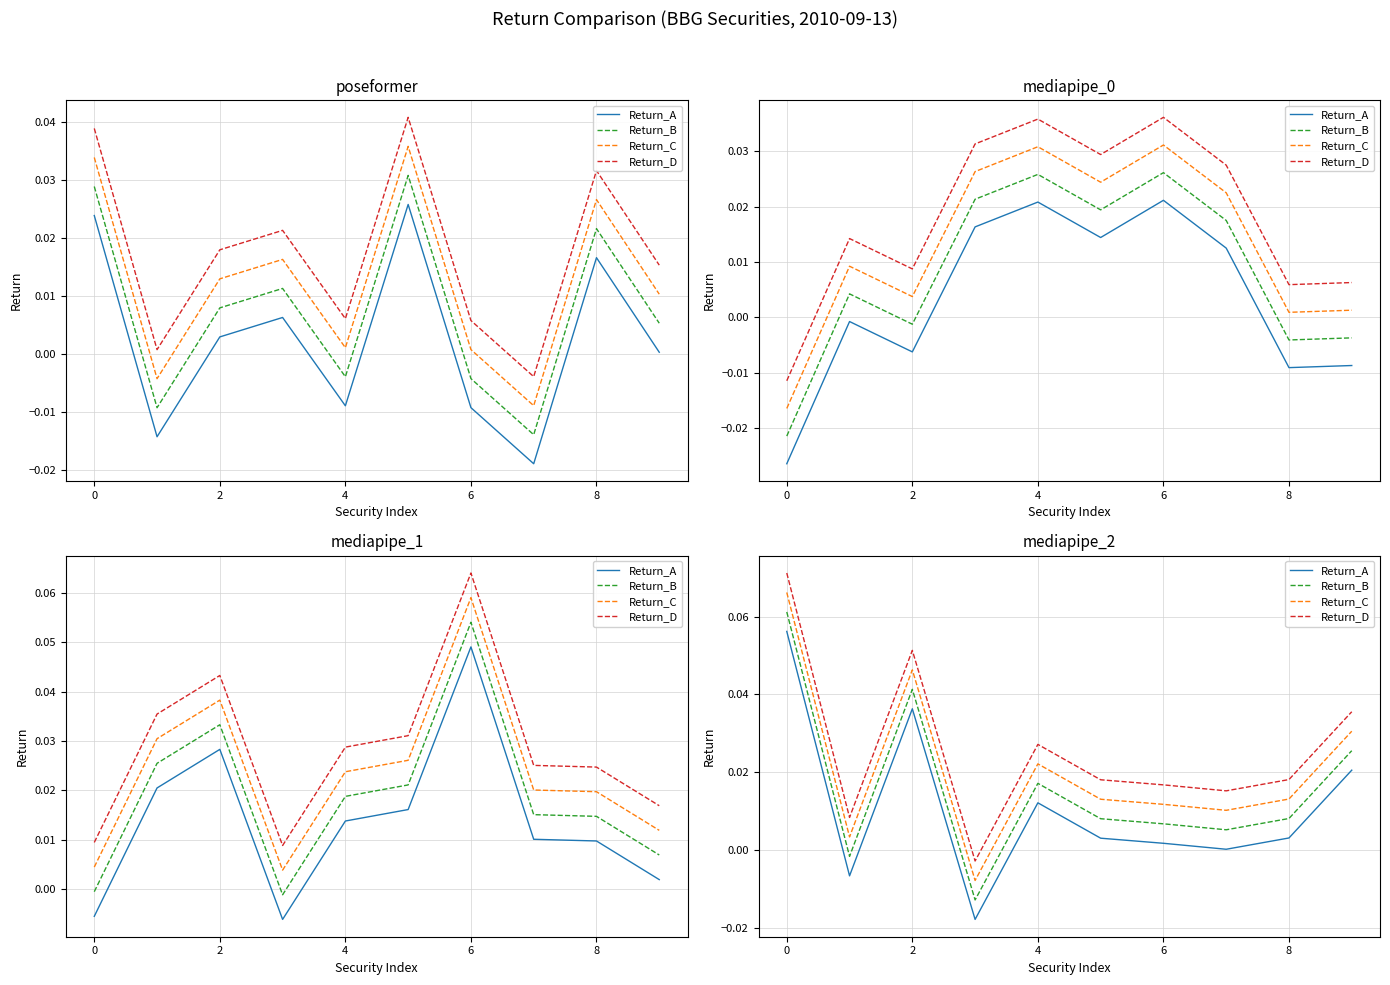

True or false: Return_C has a value of -0.0 at 4.

False